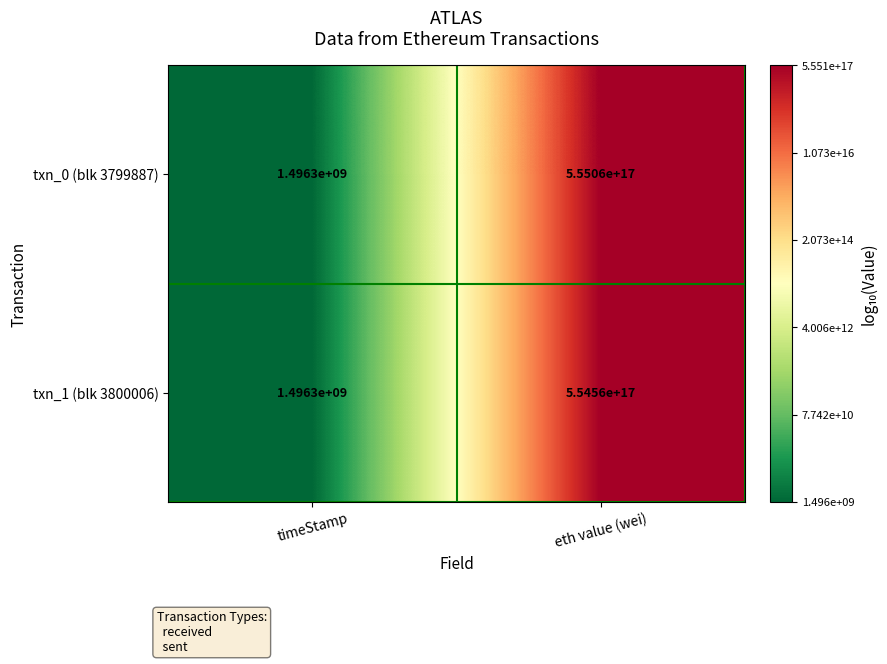

At which label is txn_0 (blk 3799887) closest to 277530000748150016?

eth value (wei)